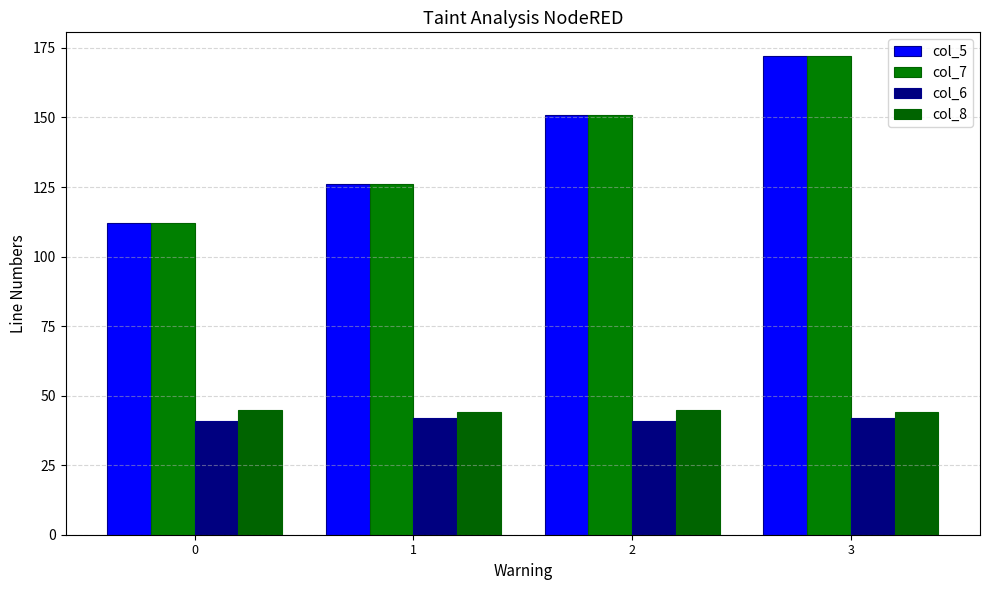

Count the col_7 values in the range 126 to 172.

3